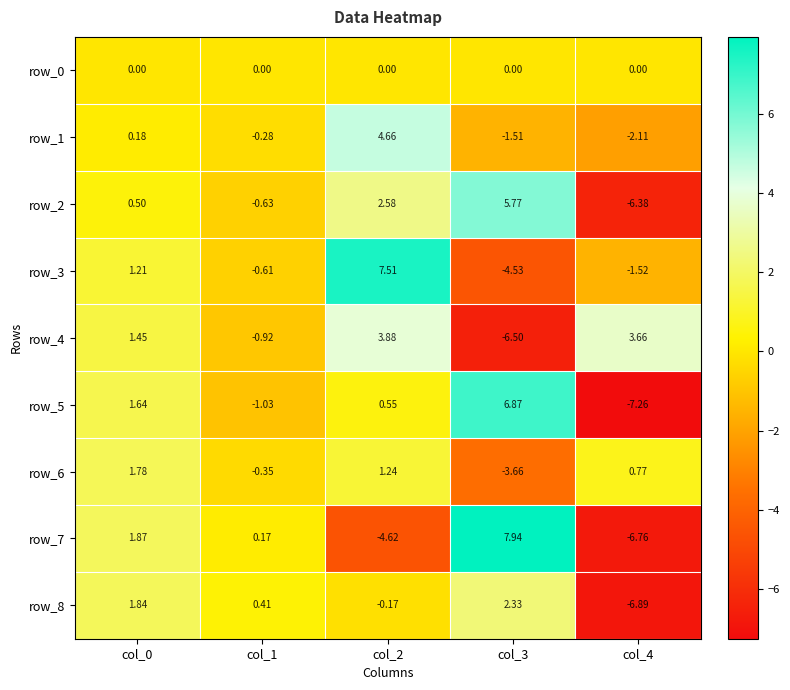

How many values in row_6 are below zero?

2